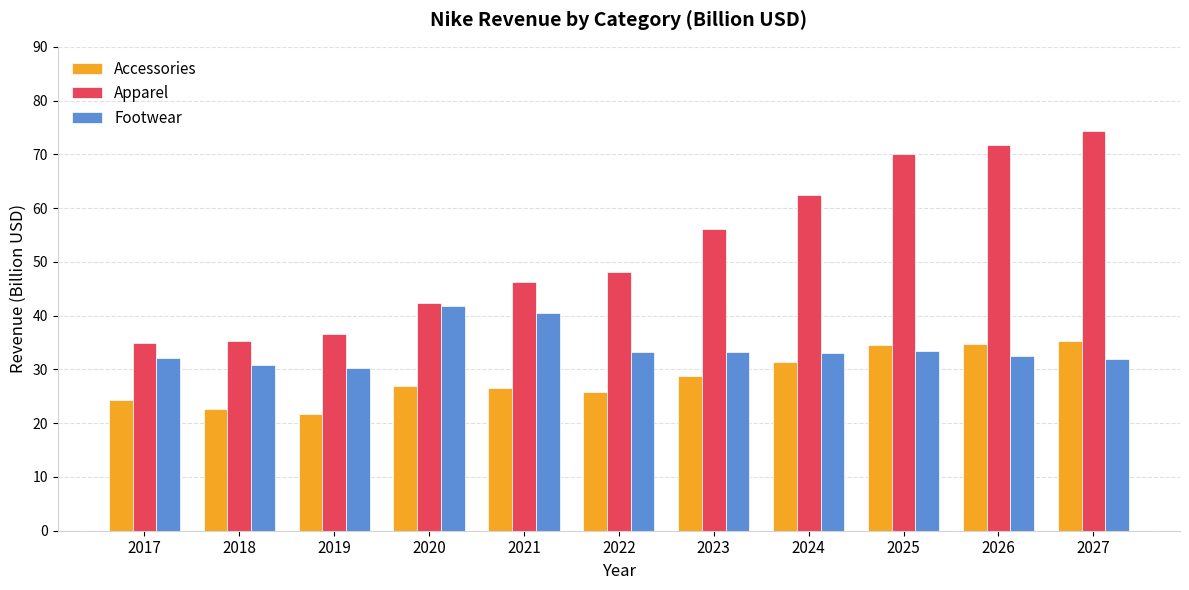

At which category is the sum across all series the highest?

2027